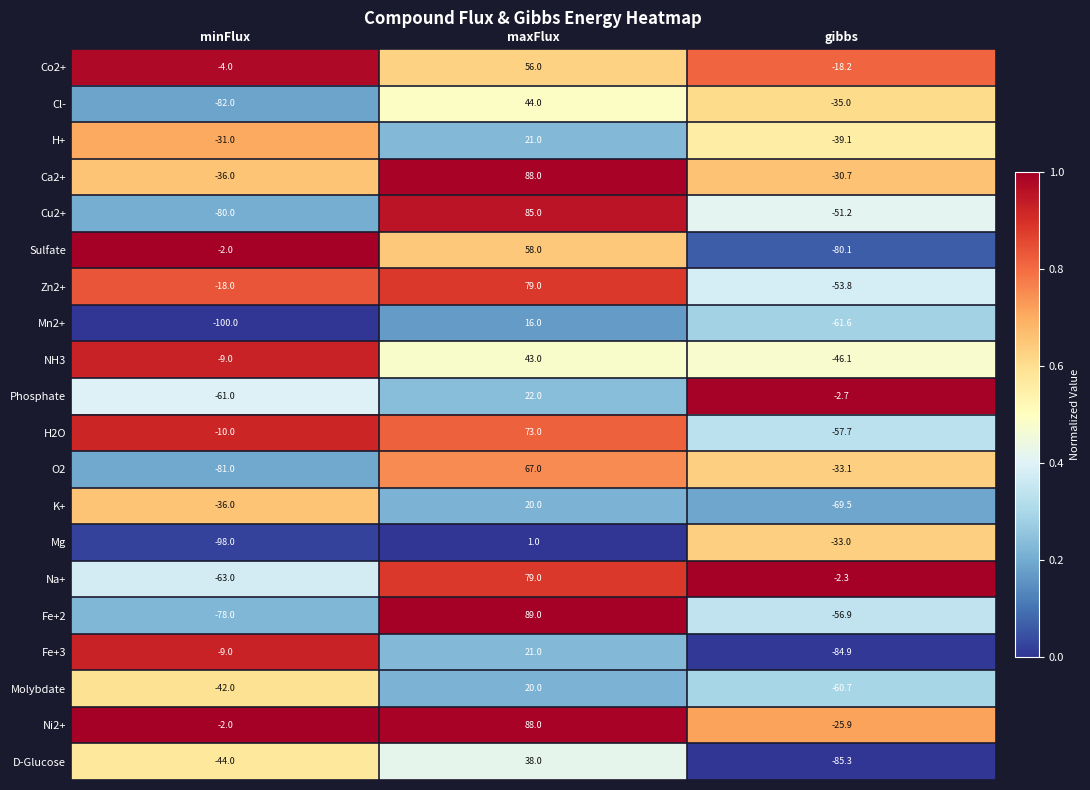

The Cu2+ series shows -80.0 at minFlux. True or false?

True